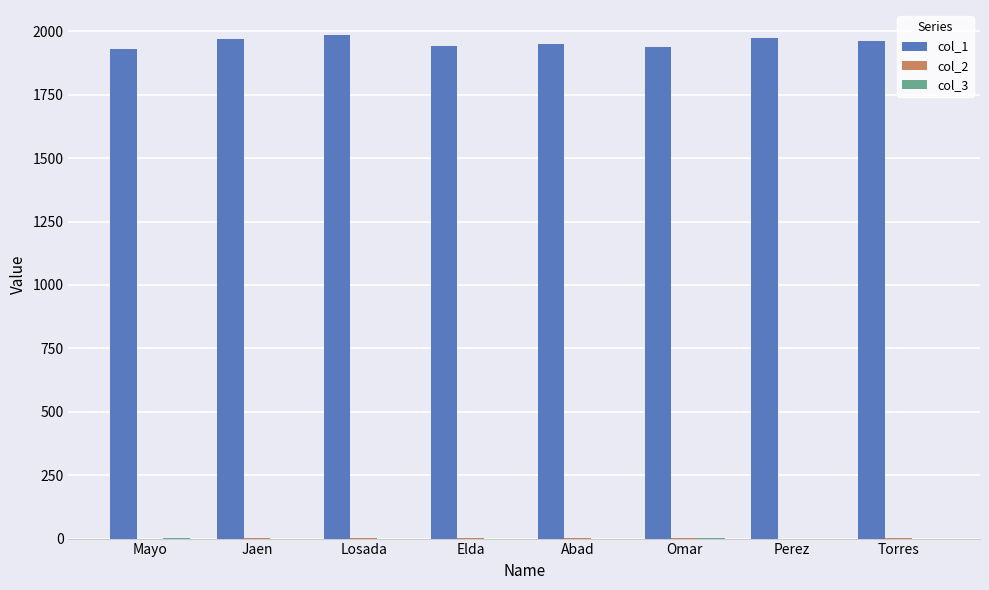

How many distinct data groups are displayed?

3